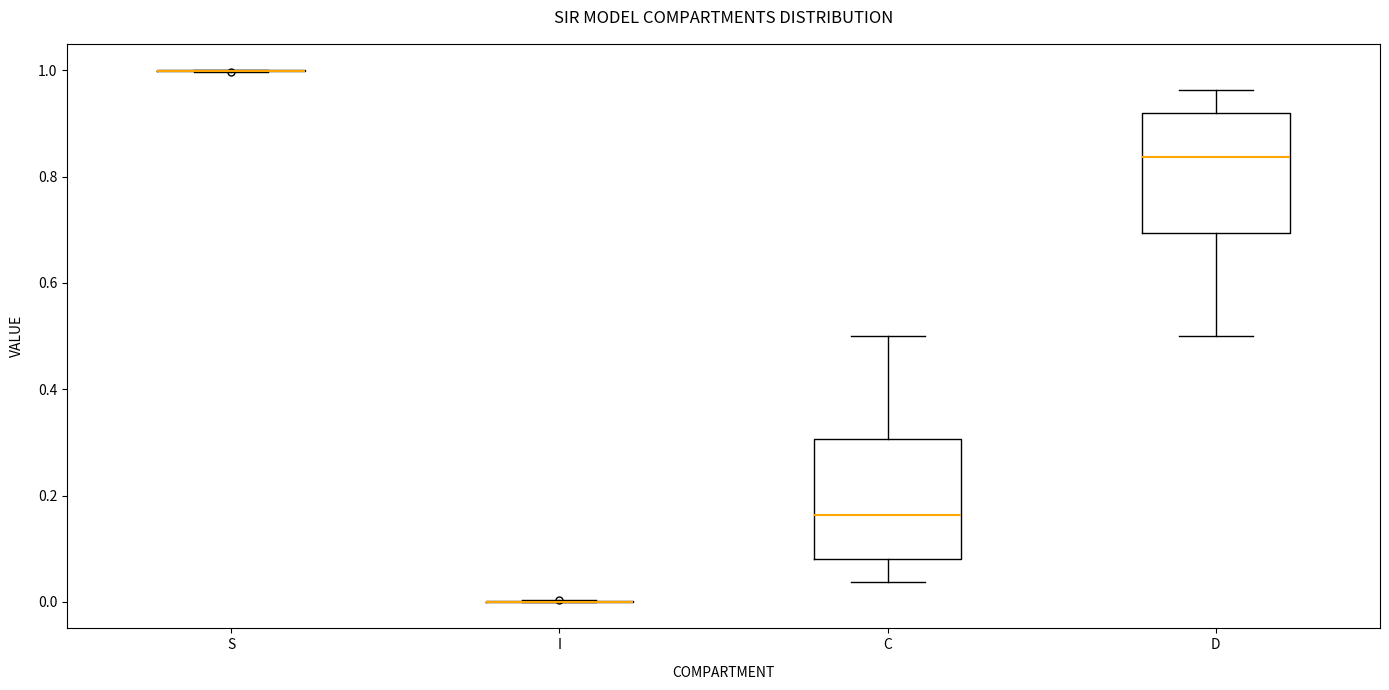

Reading left to right, read every box against the y-axis: the position of its median line, the range the box covers, and the ends of its whiskers. The values are not printed on the chart, so give them approximately, as read against the axis.

S: box collapsed to a line at 1.00, whiskers 1.00 to 1.00
I: box collapsed to a line at 0.00, whiskers 0.00 to 0.00
C: median 0.16, box 0.08 to 0.30, whiskers 0.04 to 0.50
D: median 0.84, box 0.70 to 0.92, whiskers 0.50 to 0.96